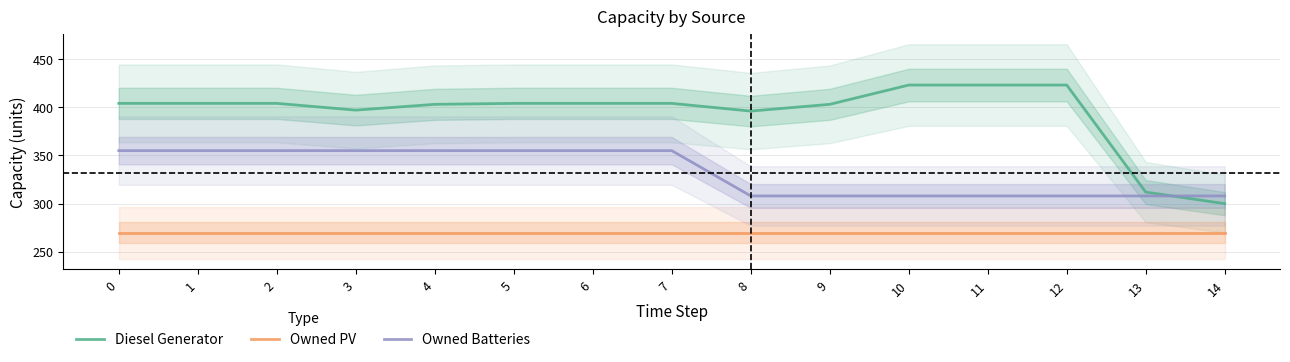

True or false: Owned Batteries and Owned PV intersect in this chart.

False